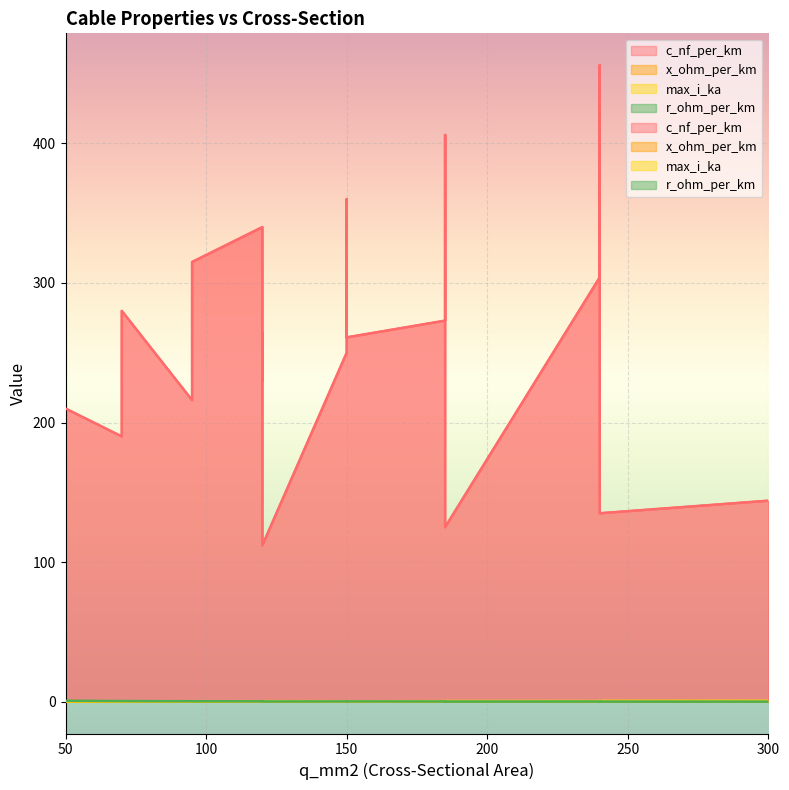

Between 50 and 150, which series saw the biggest shift?

c_nf_per_km